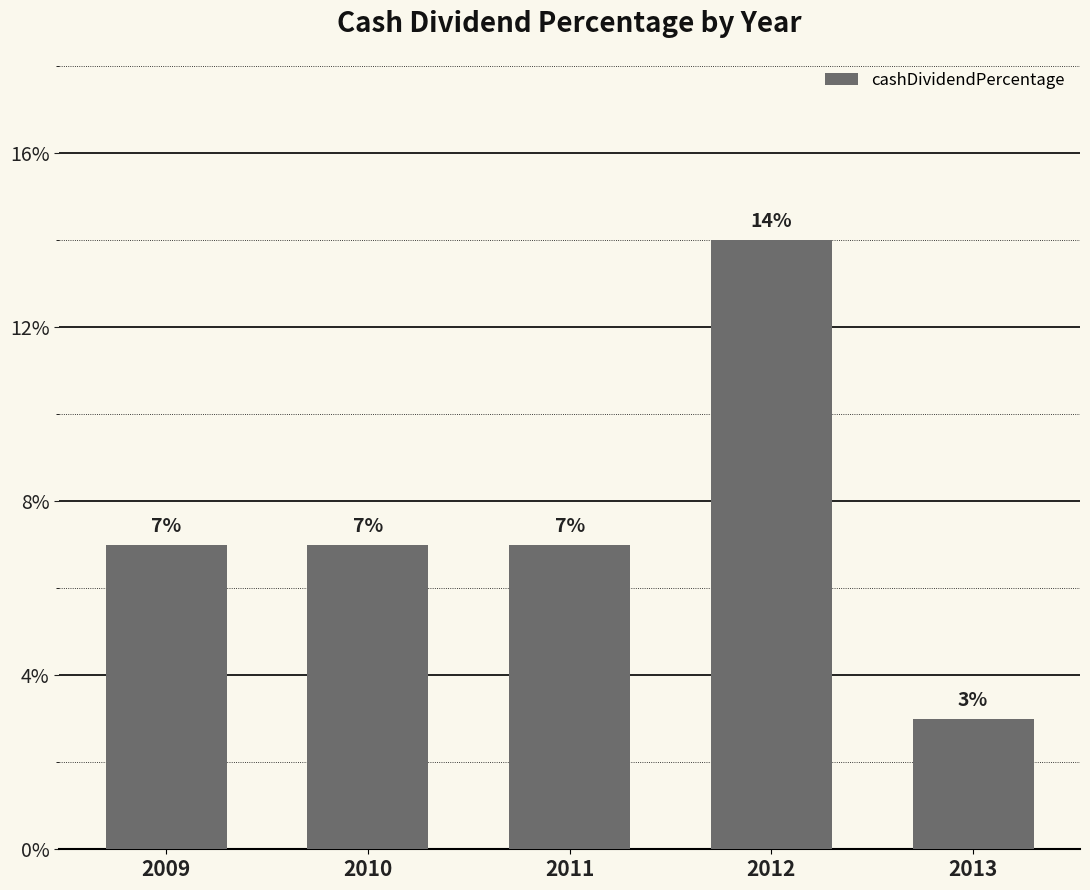

Which category has the highest value across all series?

2012